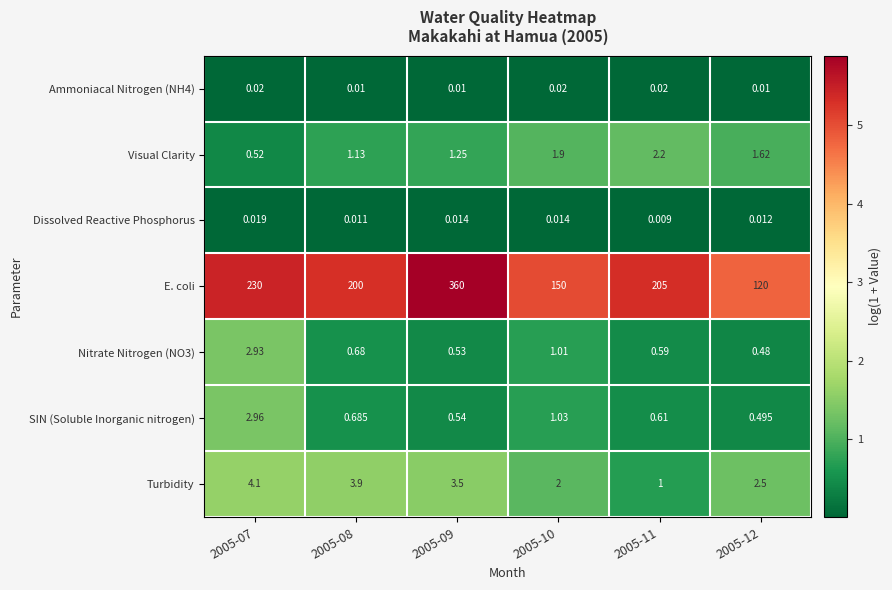

Which series has the largest total across all categories?

E. coli